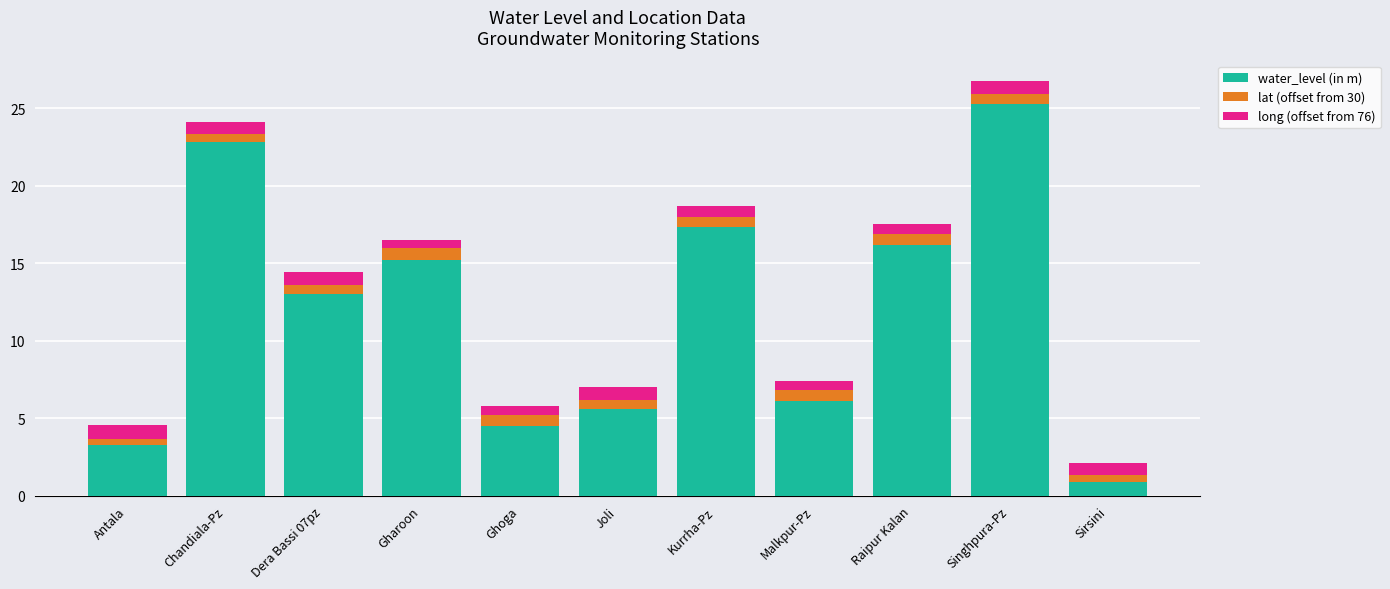

Is it true that water_level (in m) equals 25.9 at Gharoon?

False